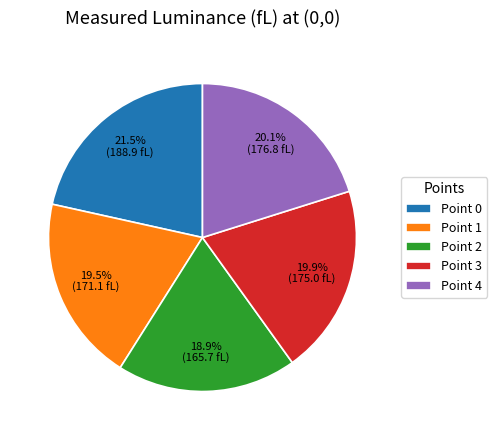

To the nearest percent, what percentage of the pie is Point 3?

20%